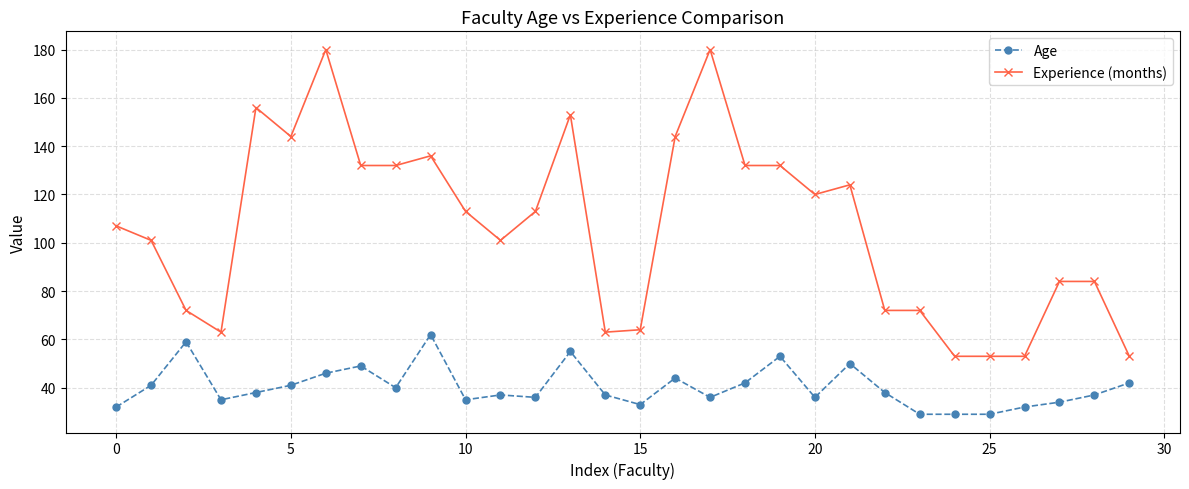

Which series has the largest range (max minus min)?

Experience (months)